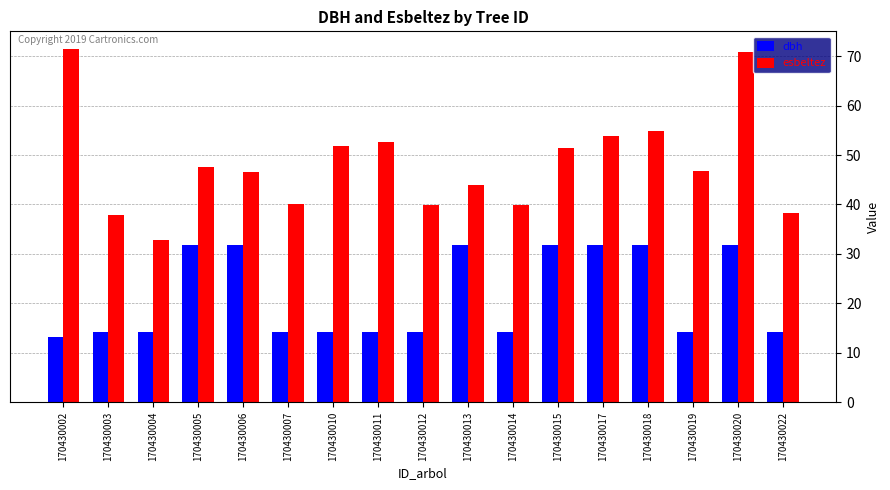

Is the value of esbeltez at 170430007 greater than the value of dbh at 170430019?

Yes